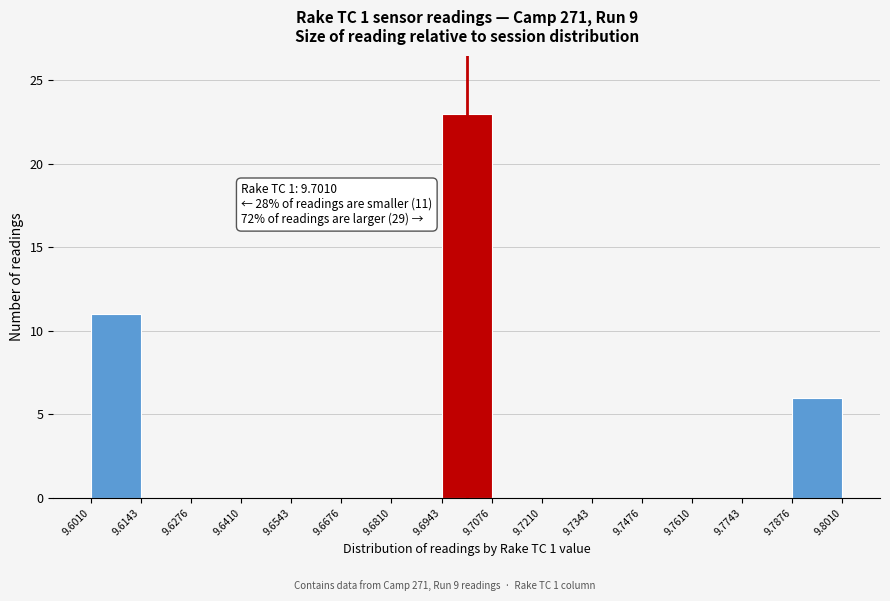

Over which range of the x-axis is the bar tallest?

9.6943 to 9.7076